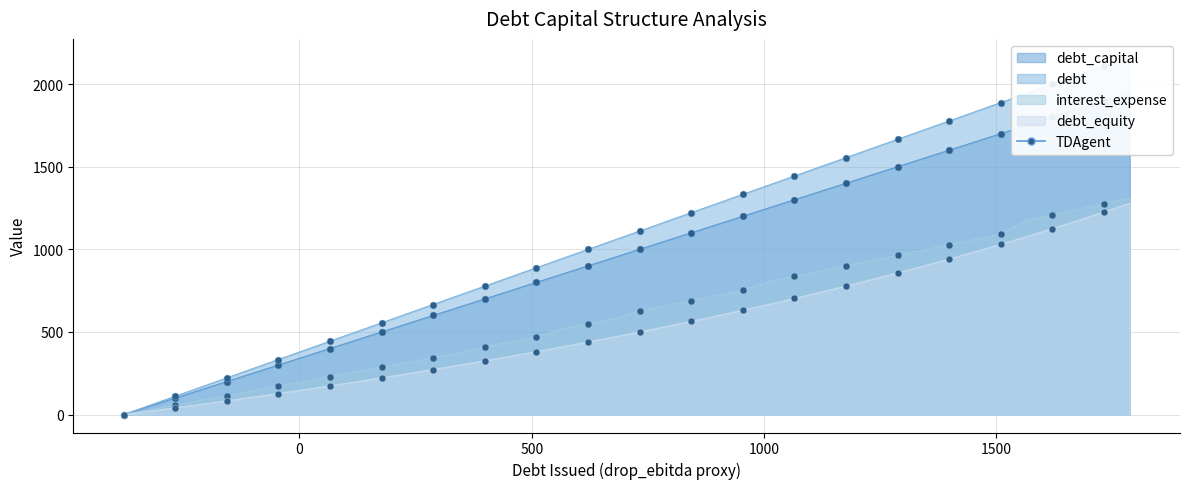

True or false: debt_equity has more than 1 interior local peaks.

False